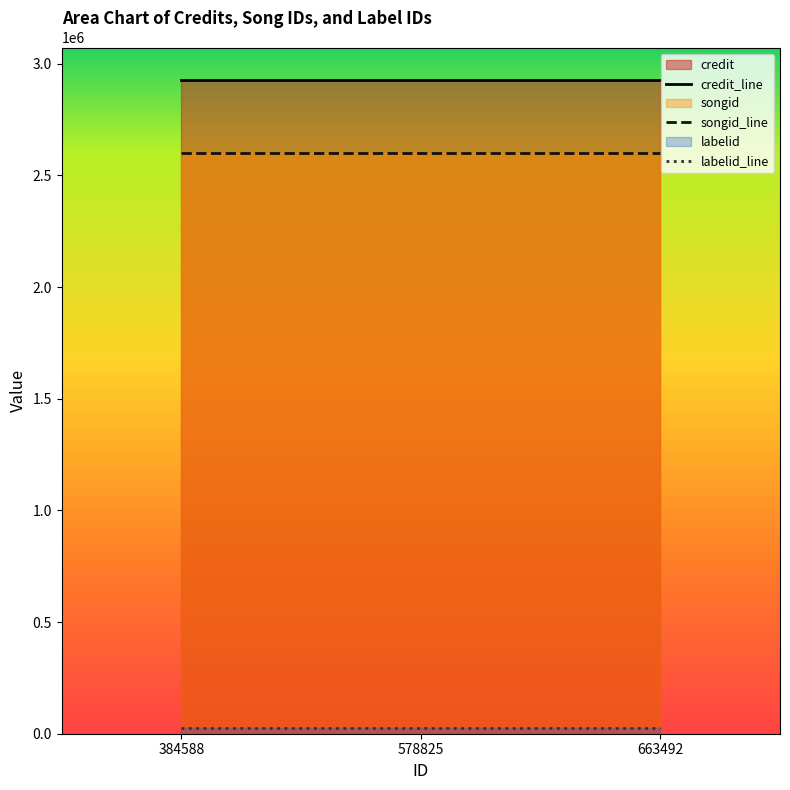

What is the maximum value for credit?

2925982